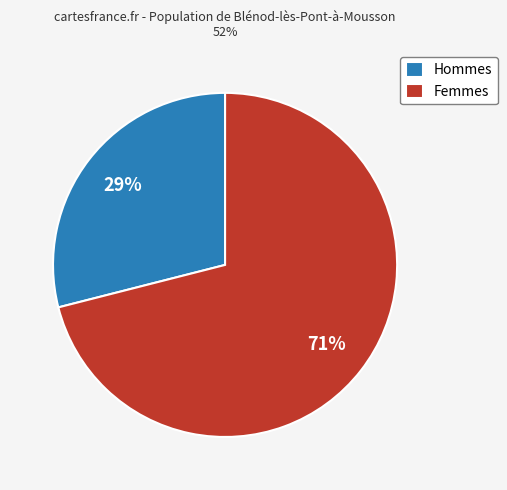

What is the ratio of the value at Hommes to the value at Femmes?

0.4